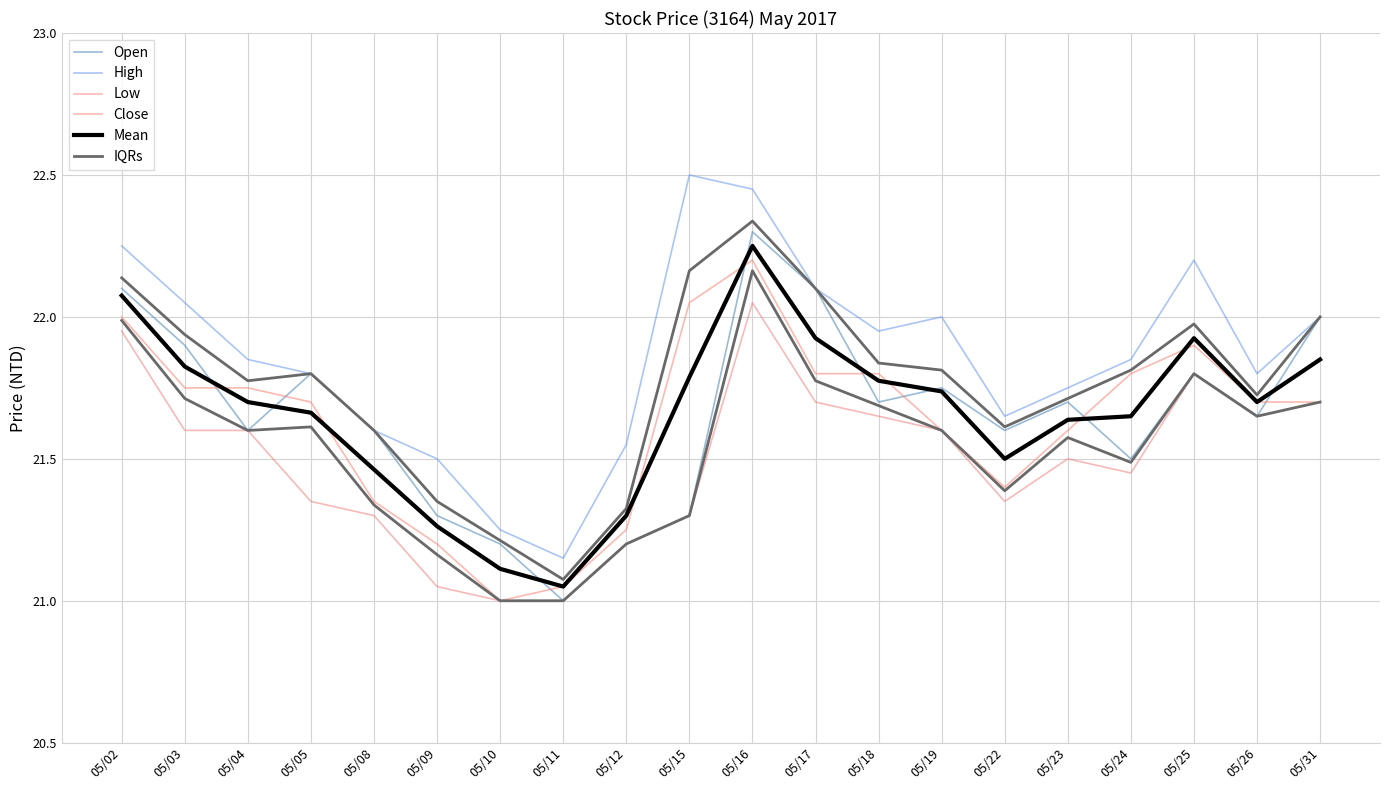

Where is High nearest to the value 21?

05/11